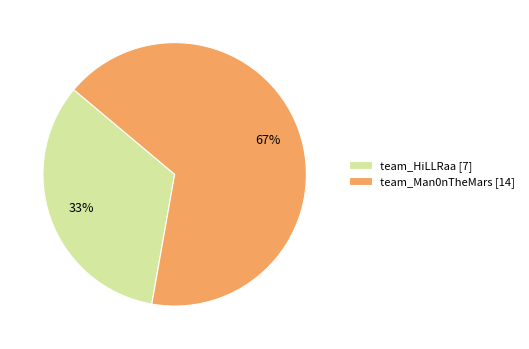

Do team_Man0nTheMars and team_HiLLRaa together represent more than half of the pie?

Yes